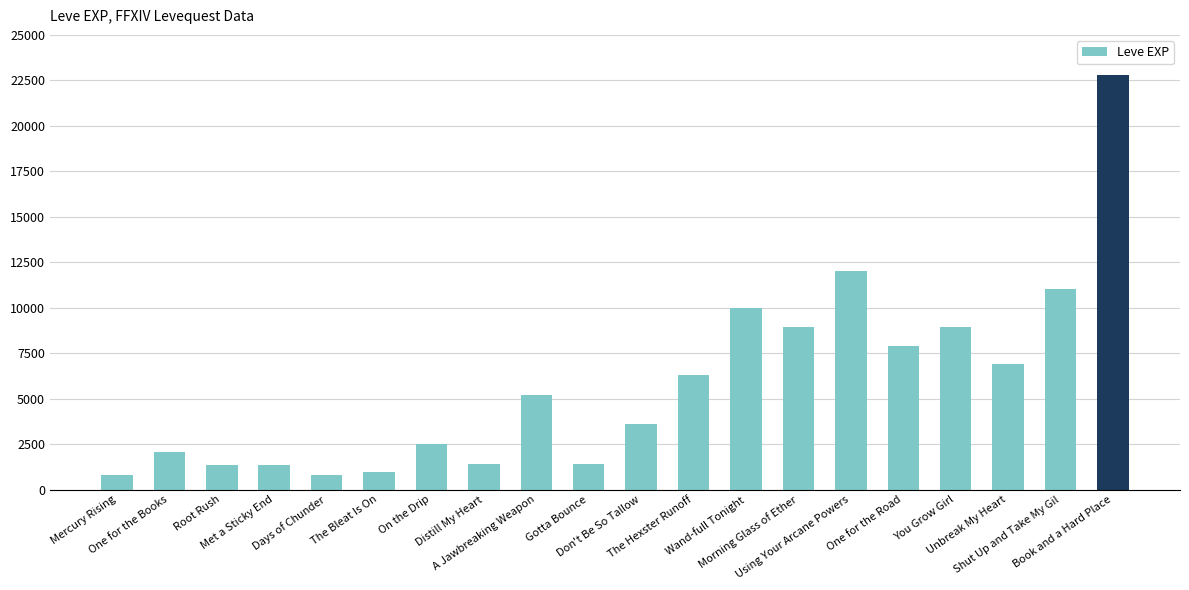

What is the minimum value shown in the chart?

800